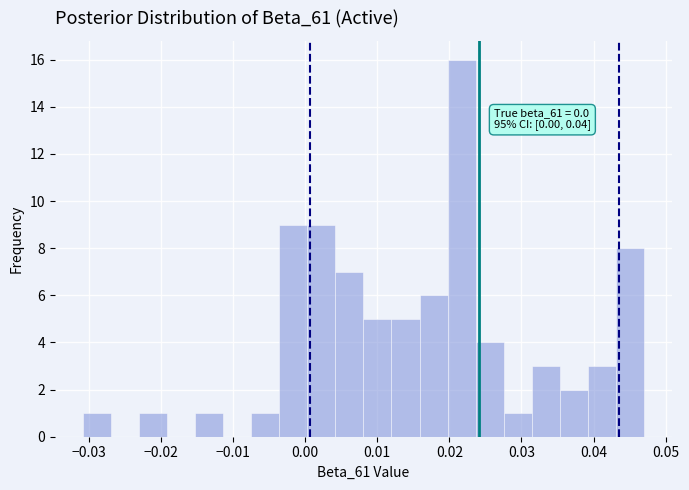

Around what value on the x-axis is the tallest bar? Give the approximate position of its centre, as read against the axis.

0.022